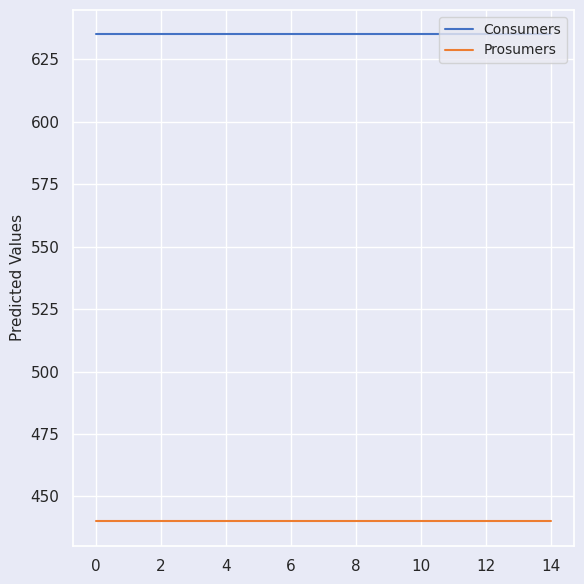

True or false: Consumers and Prosumers cross at least once.

False